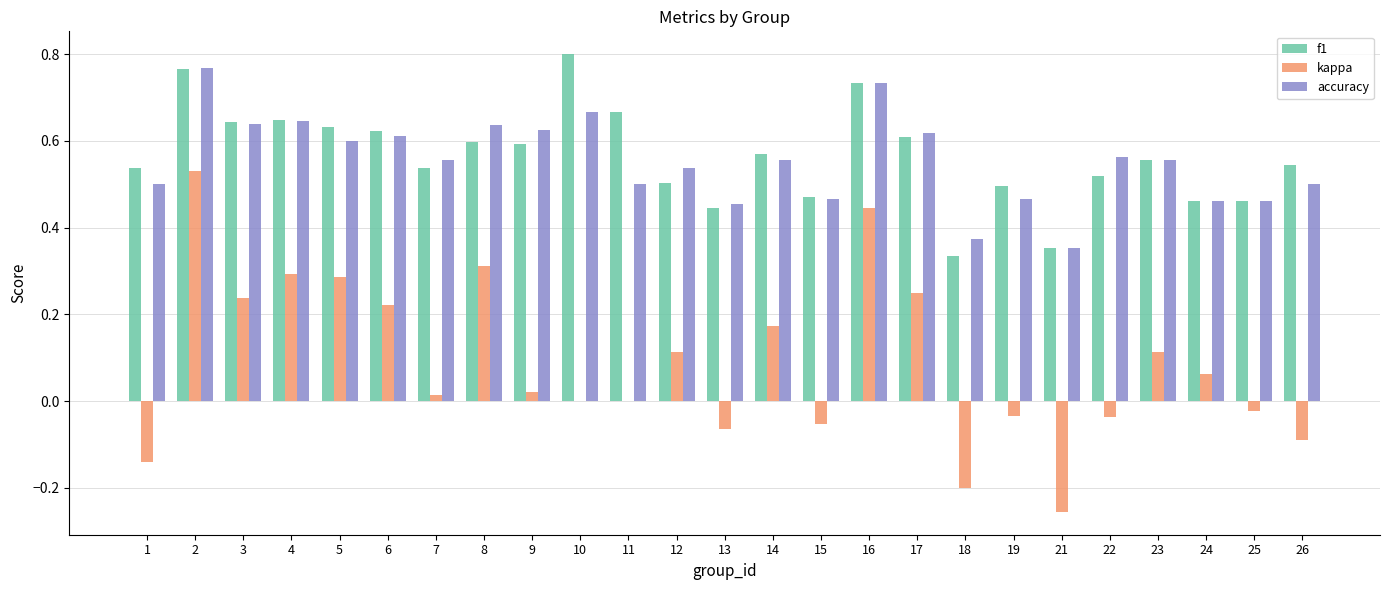

What is the sum of all kappa values?

2.2